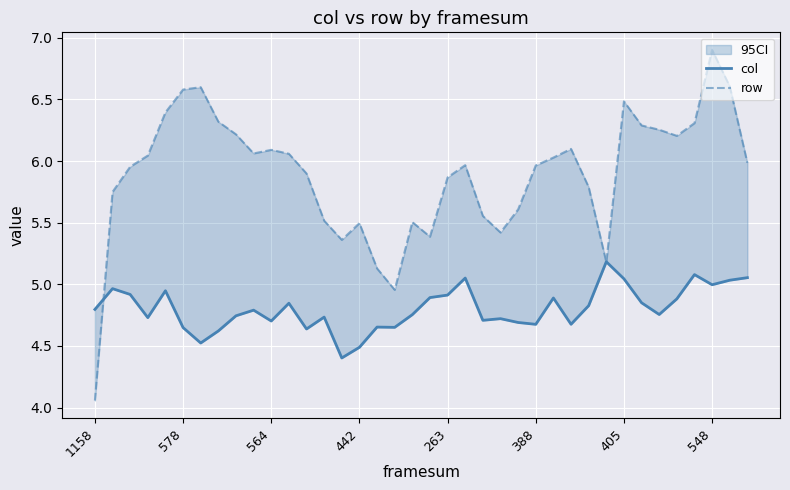

After their last crossing, which series has the higher values: row or col?

row